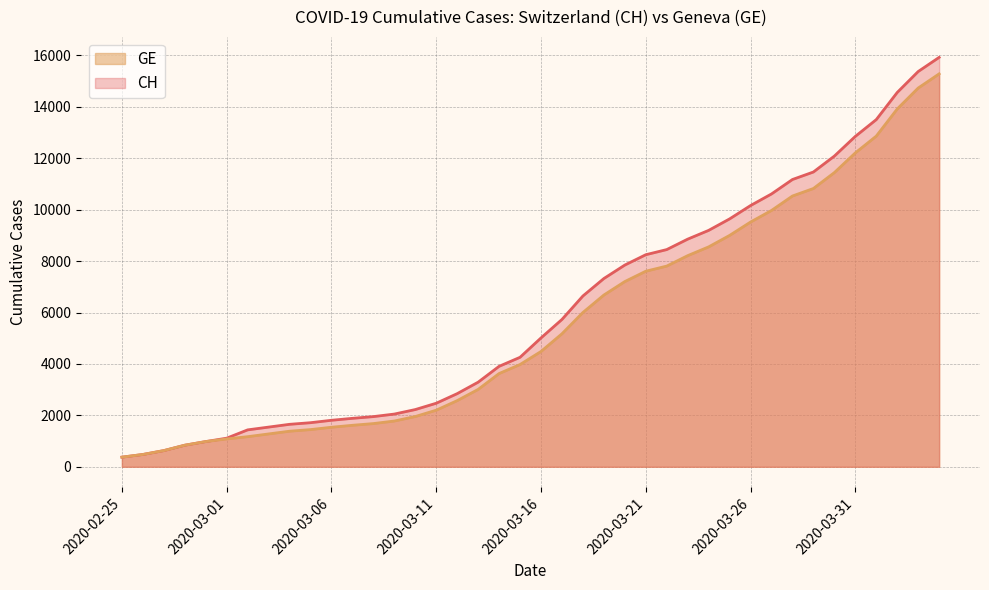

At which category does the chart reach its peak across all series?

2020-04-04